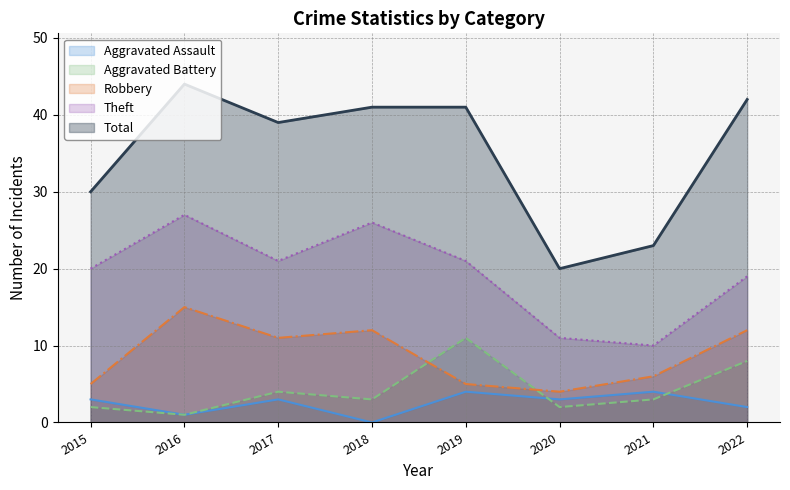

Reading right to left, list all the values displayed in this chart.

Aggravated Assault: 2	4	3	4	0	3	1	3
Aggravated Battery: 8	3	2	11	3	4	1	2
Robbery: 12	6	4	5	12	11	15	5
Theft: 19	10	11	21	26	21	27	20
Total: 42	23	20	41	41	39	44	30